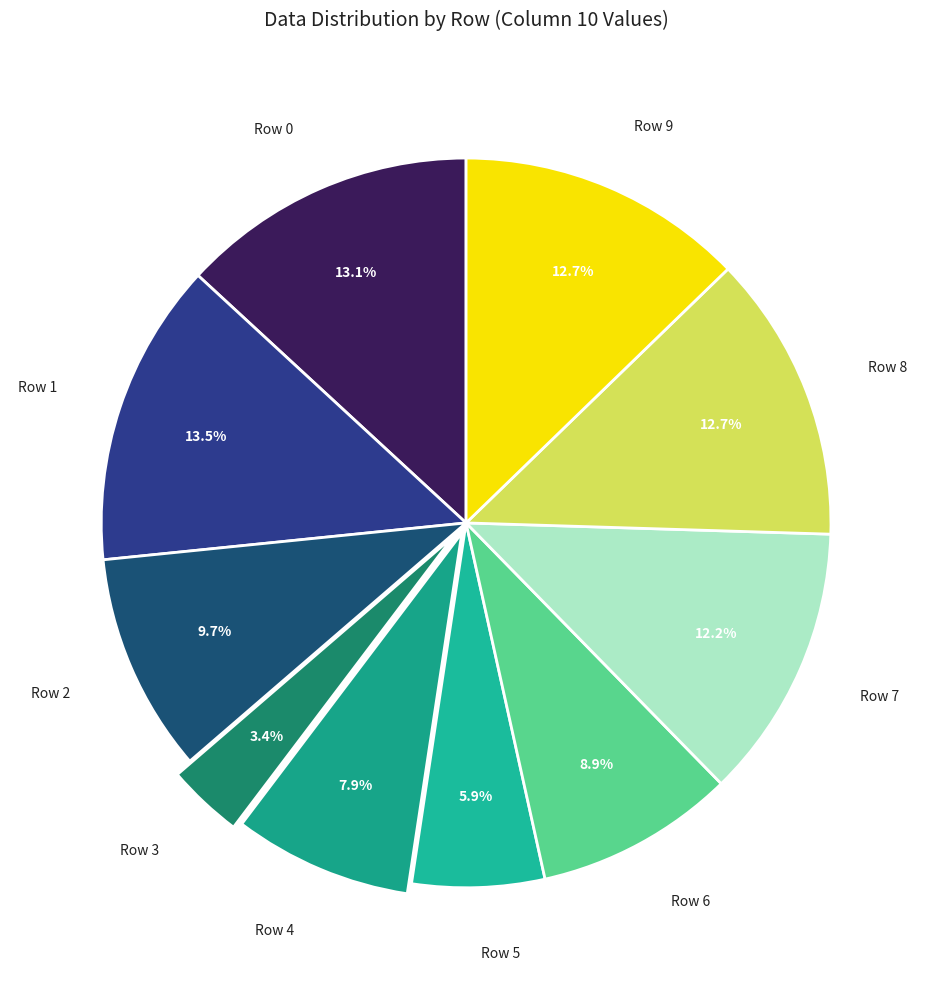

True or false: Row 7 accounts for 6% of the total.

False